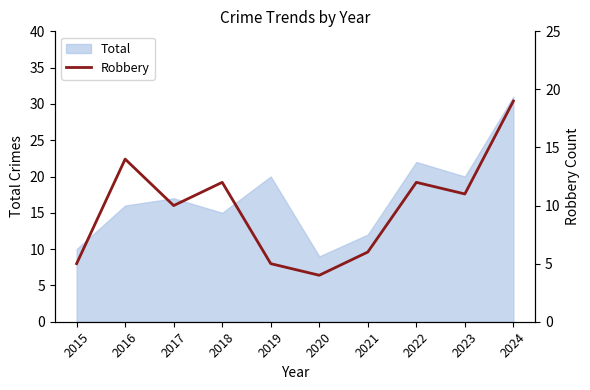

What is the minimum value for Total?

9